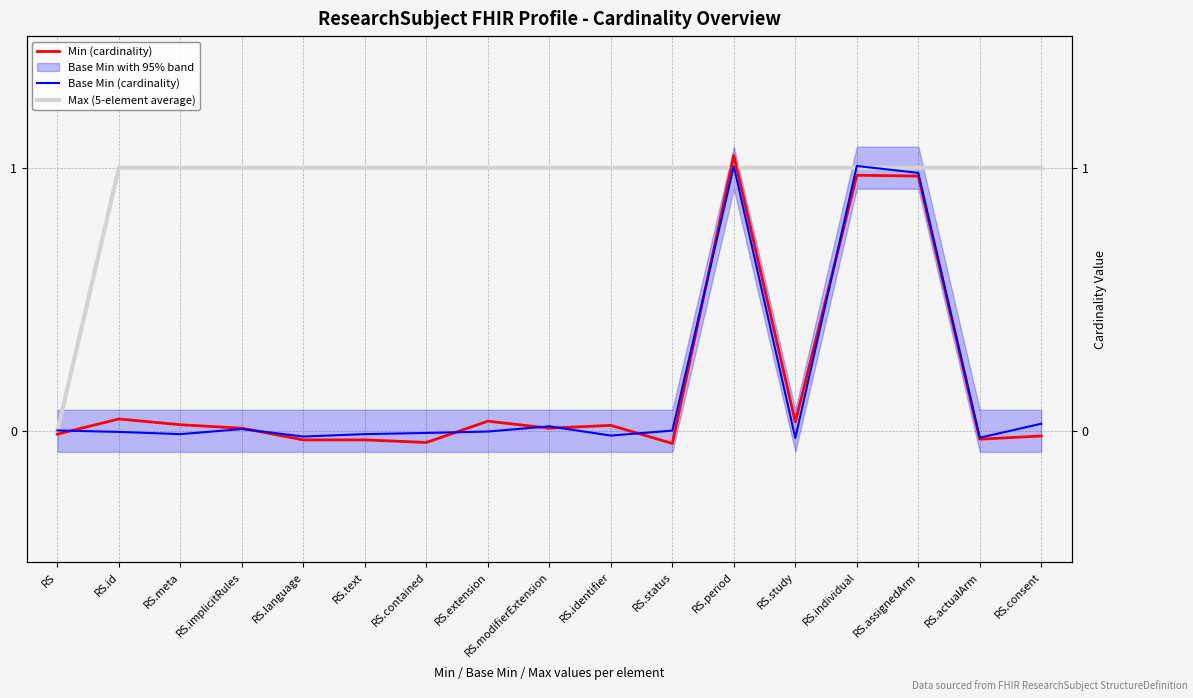

Which label corresponds to the largest value in the chart?

RS.period